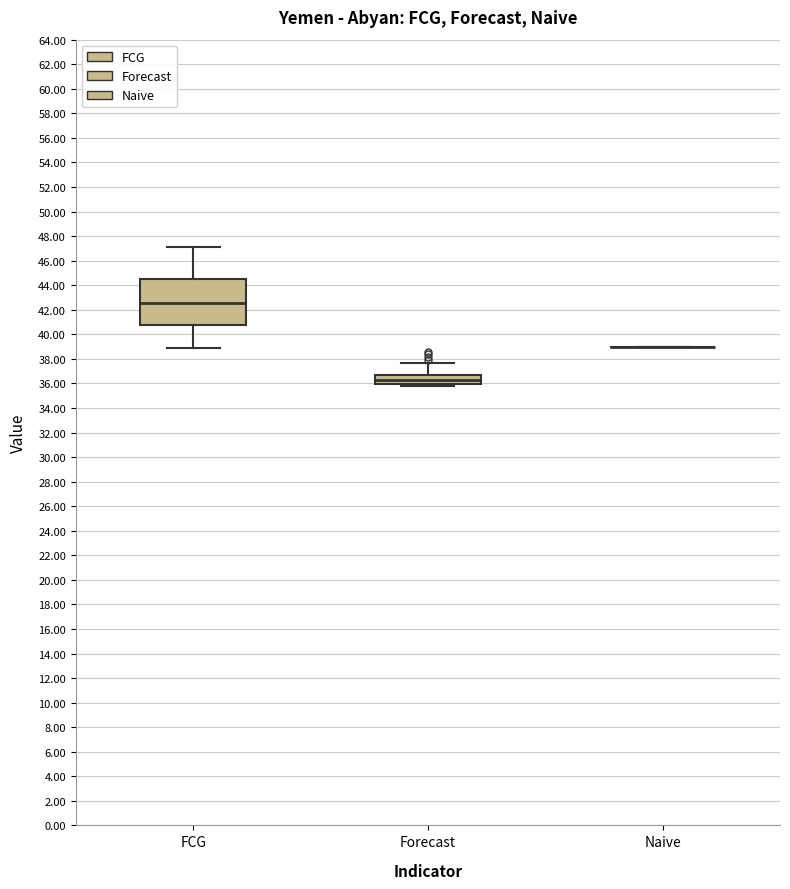

Reading left to right, transcribe this box plot: for each box, give where its median line is, the range the box spans, and where its two whiskers end, as read against the y-axis. The values are not printed on the chart, so give them approximately, as read against the axis.

FCG: median 42.6, box 40.8 to 44.6, whiskers 38.8 to 47.0
Forecast: median 36.2, box 36.0 to 36.8, whiskers 35.8 to 37.6
Naive: box collapsed to a line at 39.0, whiskers 39.0 to 39.0